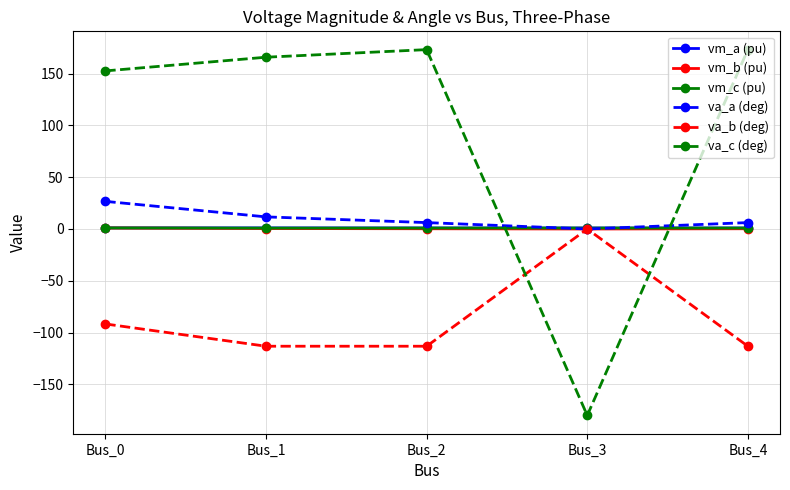

What is the total value across all series at Bus_2?

68.3